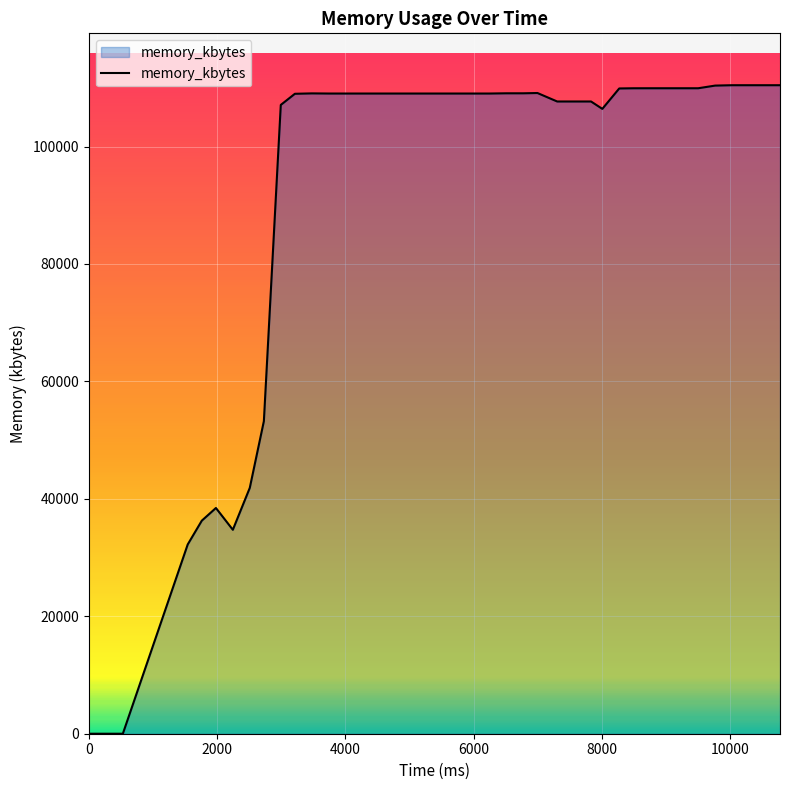

What is the greatest value displayed?

110444